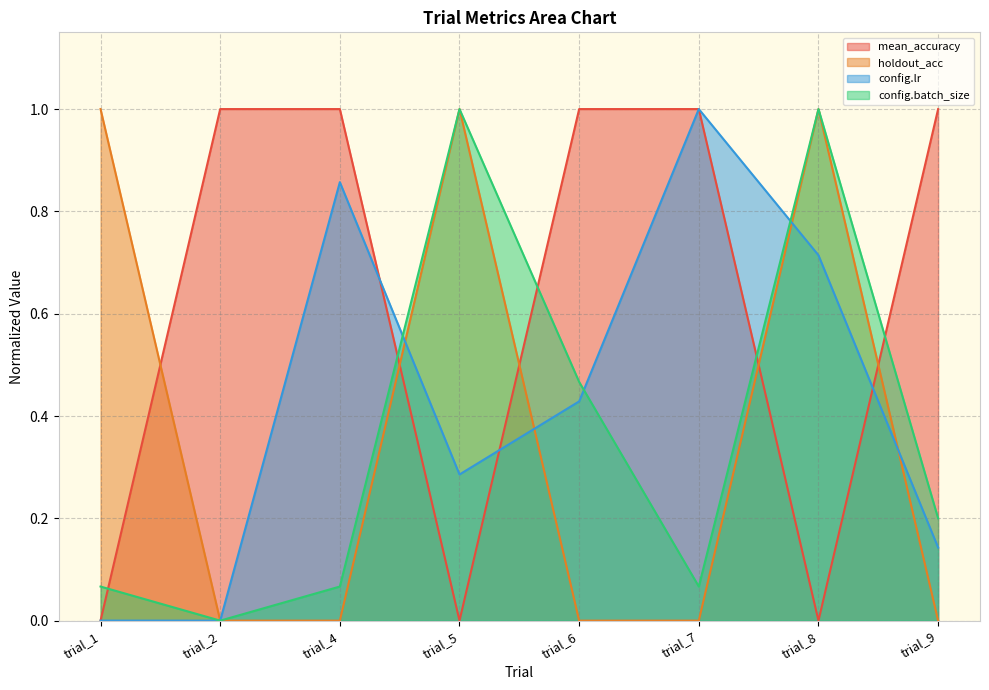

Which category has the lowest value in the config.batch_size series?

trial_2